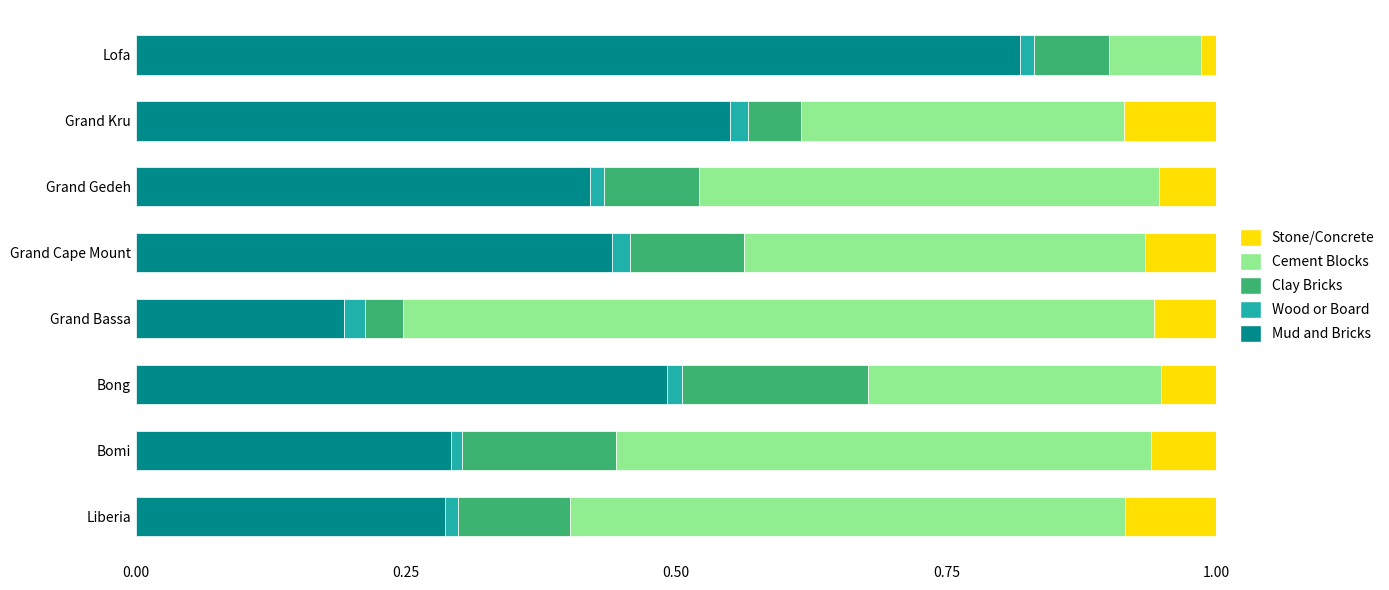

At which label does Mud and Bricks reach its minimum?

Grand Bassa